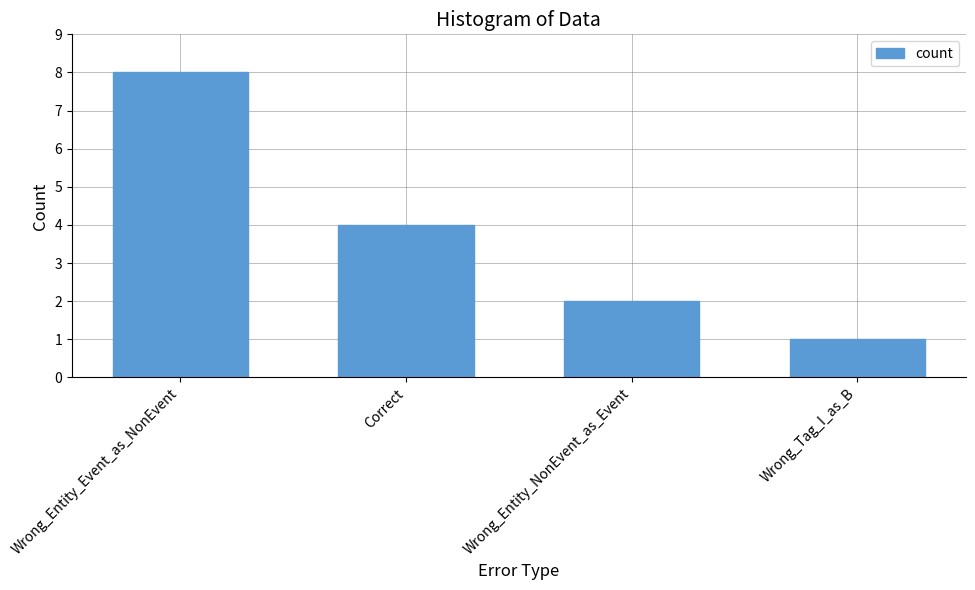

Which label corresponds to the largest value in the chart?

Wrong_Entity_Event_as_NonEvent